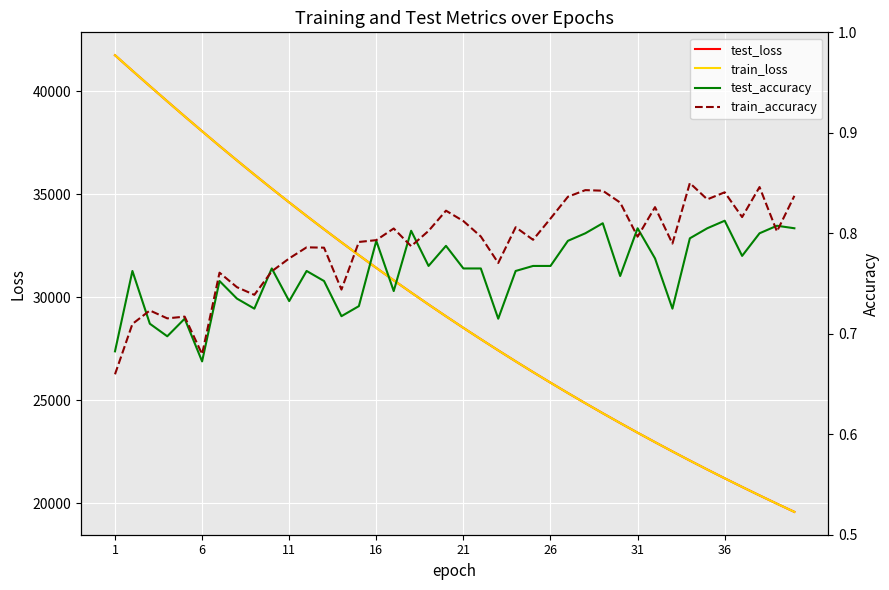

True or false: train_loss and test_accuracy intersect in this chart.

False